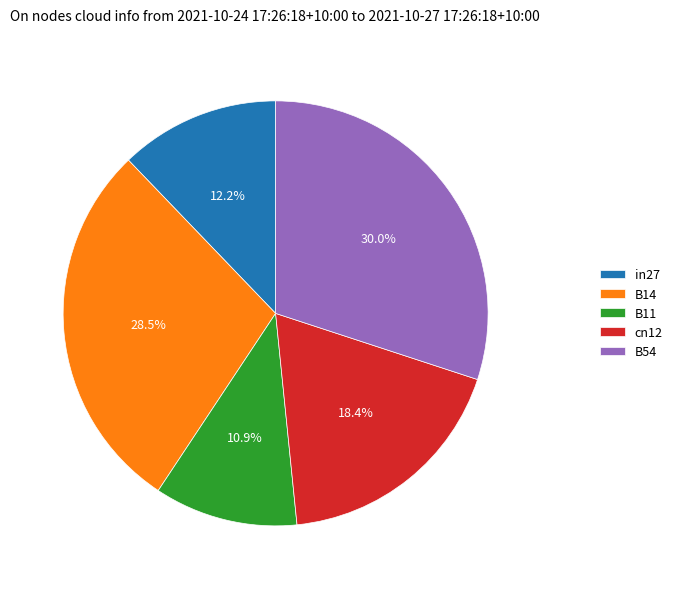

What portion of the pie excludes B54?

70.0%